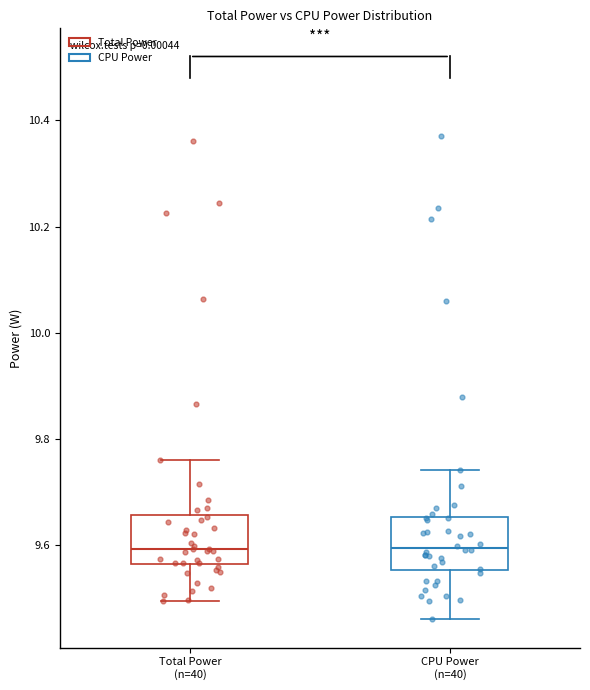

Reading left to right, read every box against the y-axis: the position of its median line, the range the box covers, and the ends of its whiskers. The values are not printed on the chart, so give them approximately, as read against the axis.

Total Power (n=40): median 9.60, box 9.56 to 9.66, whiskers 9.50 to 9.76
CPU Power (n=40): median 9.60, box 9.56 to 9.66, whiskers 9.46 to 9.74